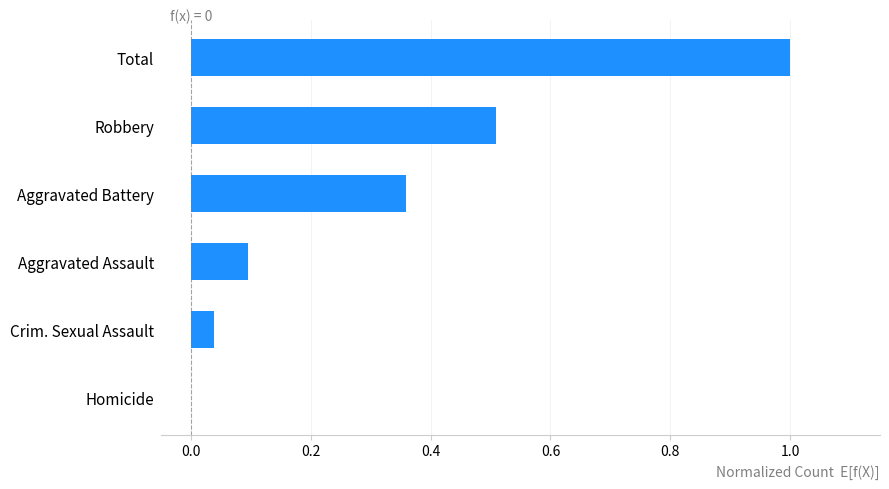

What is the sum of all values?

2.0